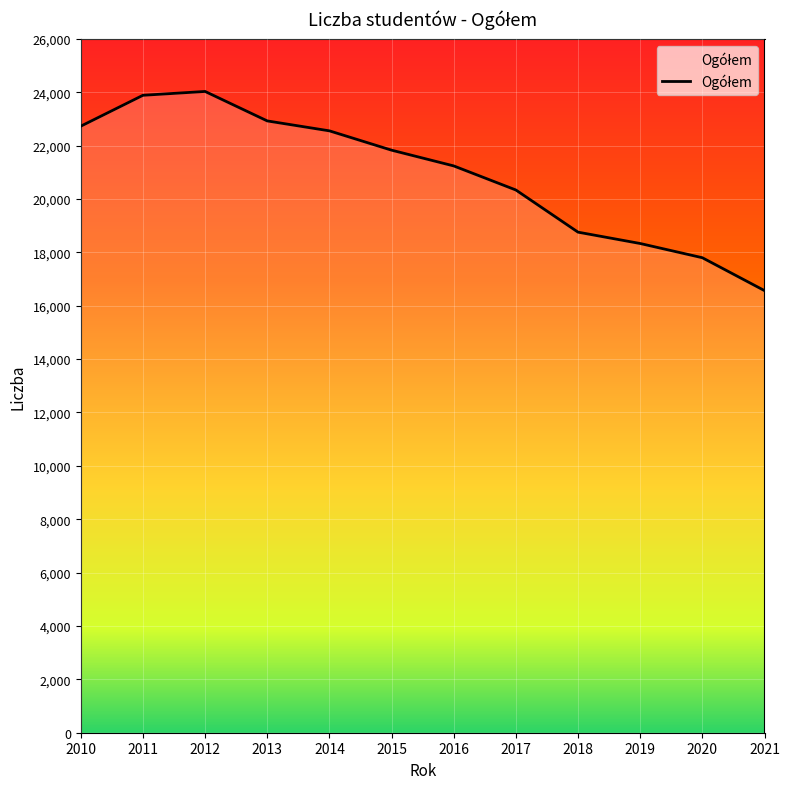

Reading left to right, extract all data points from this chart.

22726	23883	24027	22923	22551	21827	21237	20335	18755	18330	17797	16565